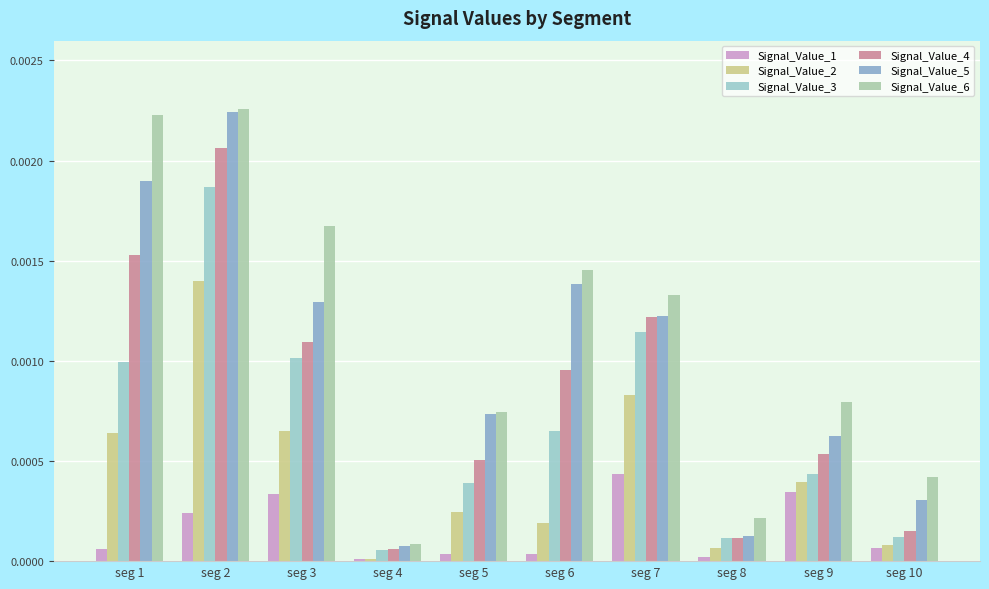

At how many categories does at least one series exceed 0?

10